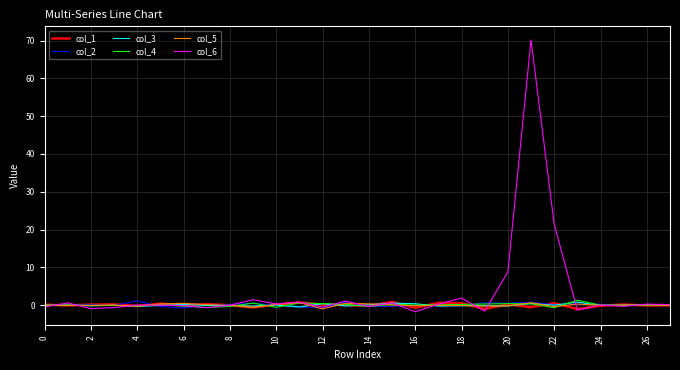

Count the number of categories in the chart.

28